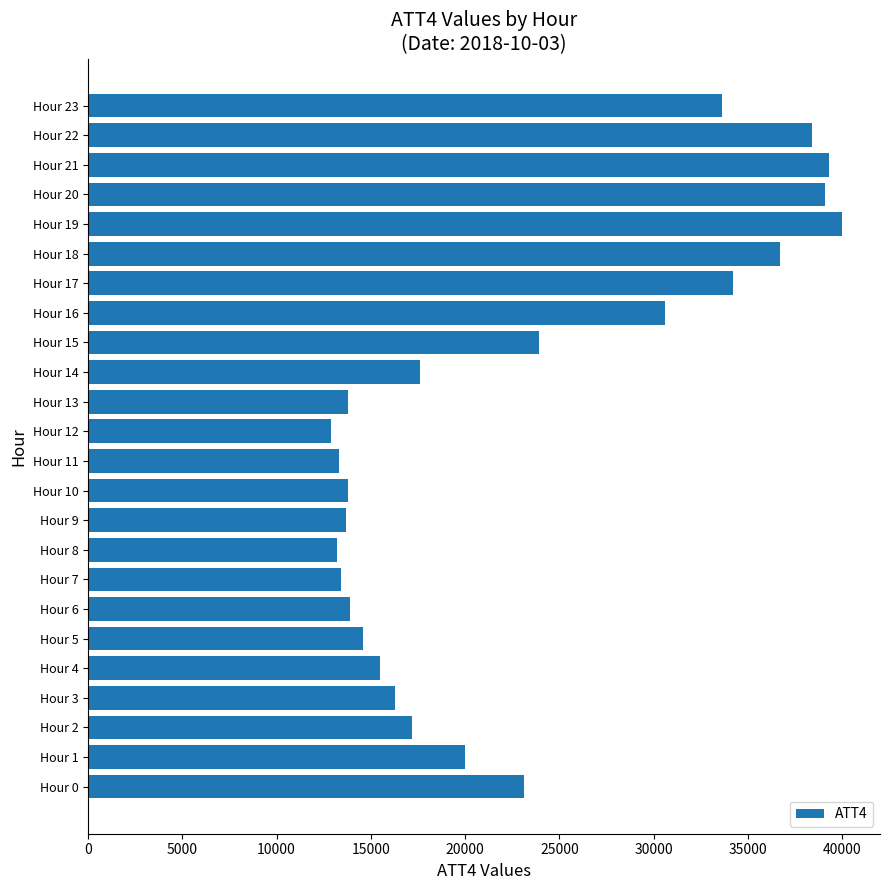

Is it true that the value at Hour 11 is 3256?

False